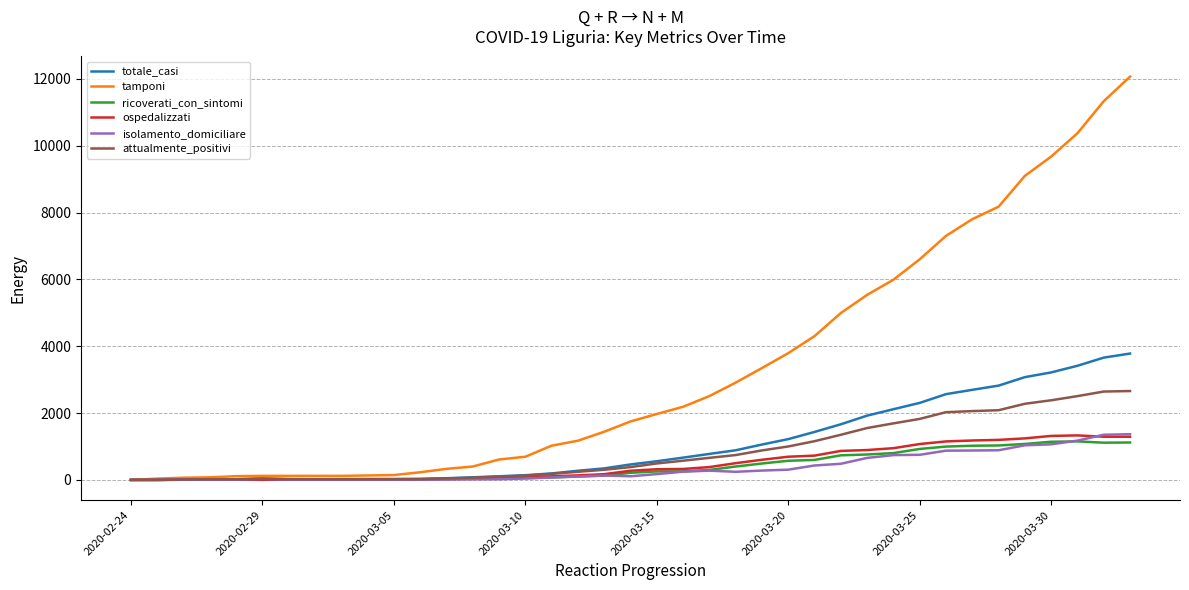

Which series has the largest total across all categories?

tamponi